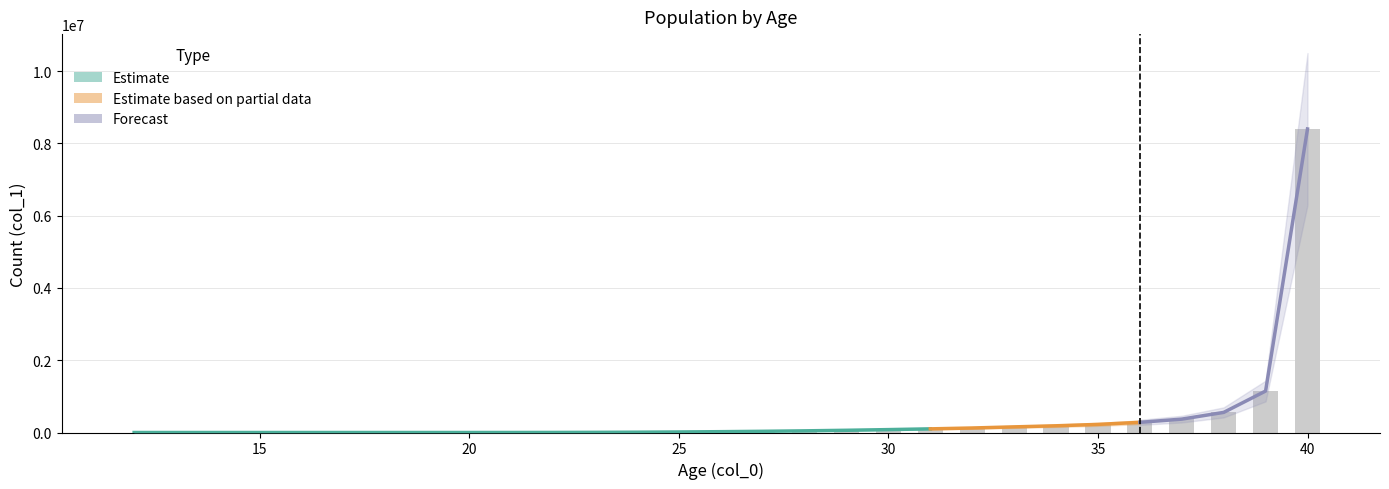

Rank the categories by value from lowest to highest.

12, 13, 14, 15, 16, 17, 18, 19, 20, 21, 22, 23, 24, 25, 26, 27, 28, 29, 30, 31, 32, 33, 34, 35, 36, 37, 38, 39, 40